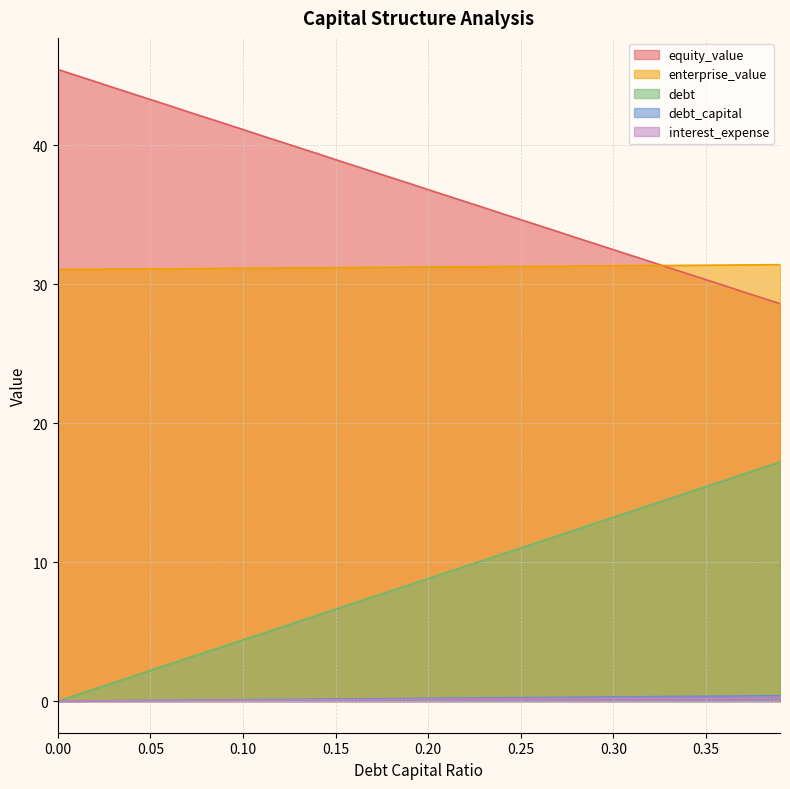

Rank the categories by enterprise_value value from highest to lowest.

0.39, 0.38, 0.37, 0.36, 0.35, 0.34, 0.32, 0.33, 0.31, 0.3, 0.29, 0.28, 0.27, 0.26, 0.25, 0.24, 0.22, 0.23, 0.21, 0.2, 0.19, 0.18, 0.17, 0.16, 0.15, 0.13, 0.14, 0.12, 0.11, 0.1, 0.09, 0.08, 0.07, 0.06, 0.04, 0.05, 0.03, 0.02, 0.01, 0.0